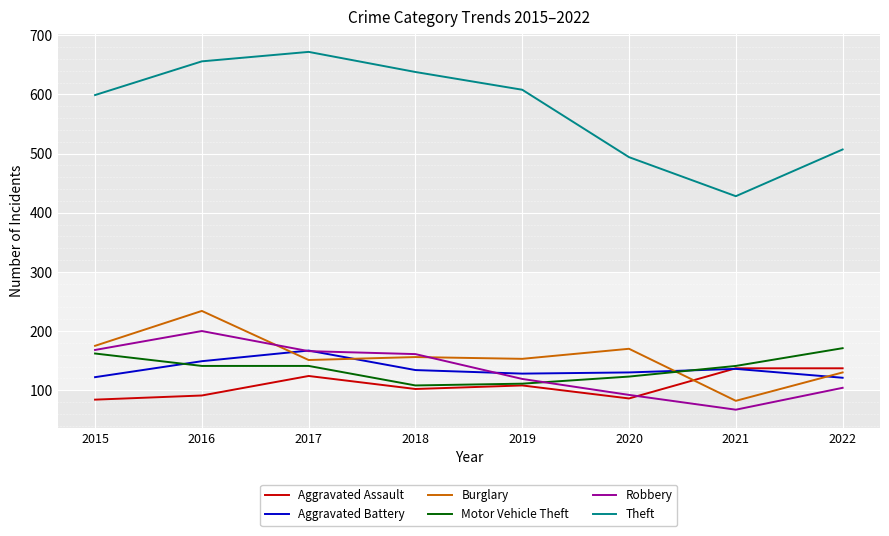

Which series changed the most between 2016 and 2020?

Theft